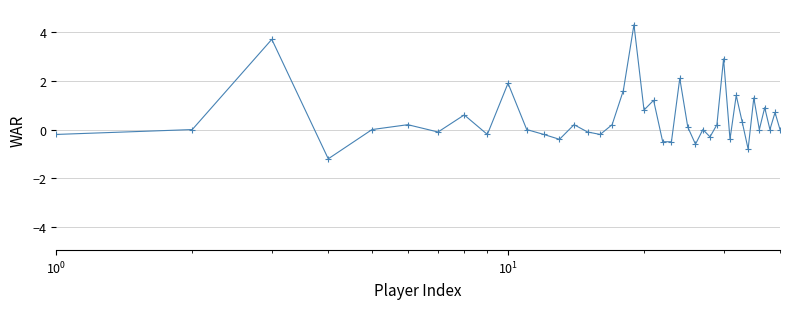

True or false: there are more than 1 points higher than both neighbors.

True